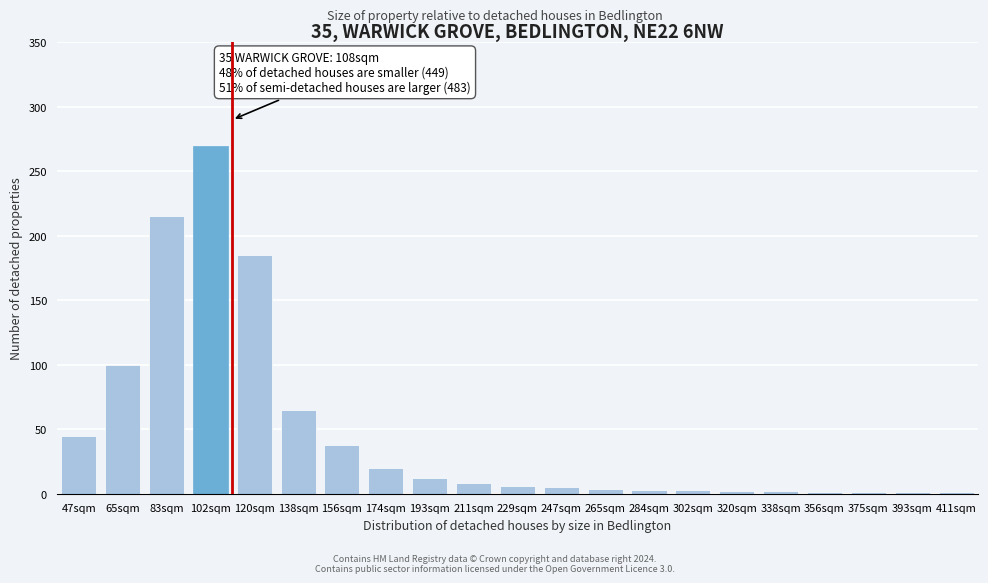

The chart shows a value of 270 at 102sqm. True or false?

True